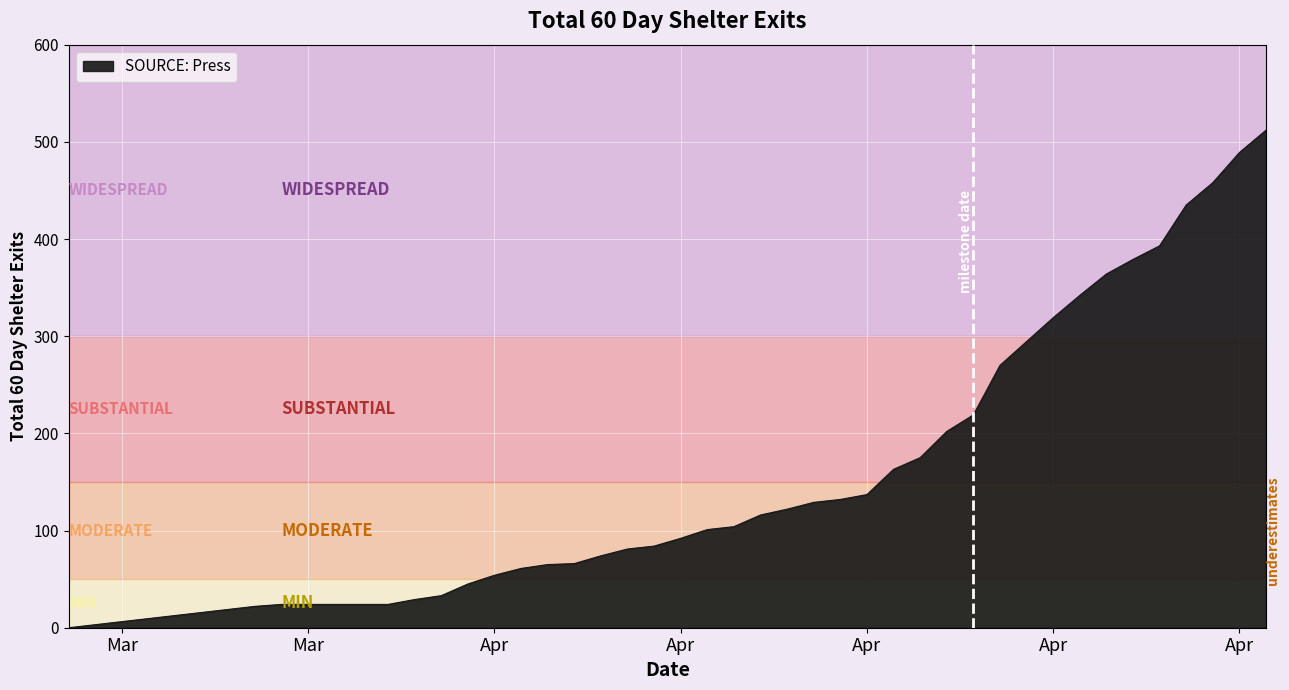

What is the difference between the maximum and minimum values?

512